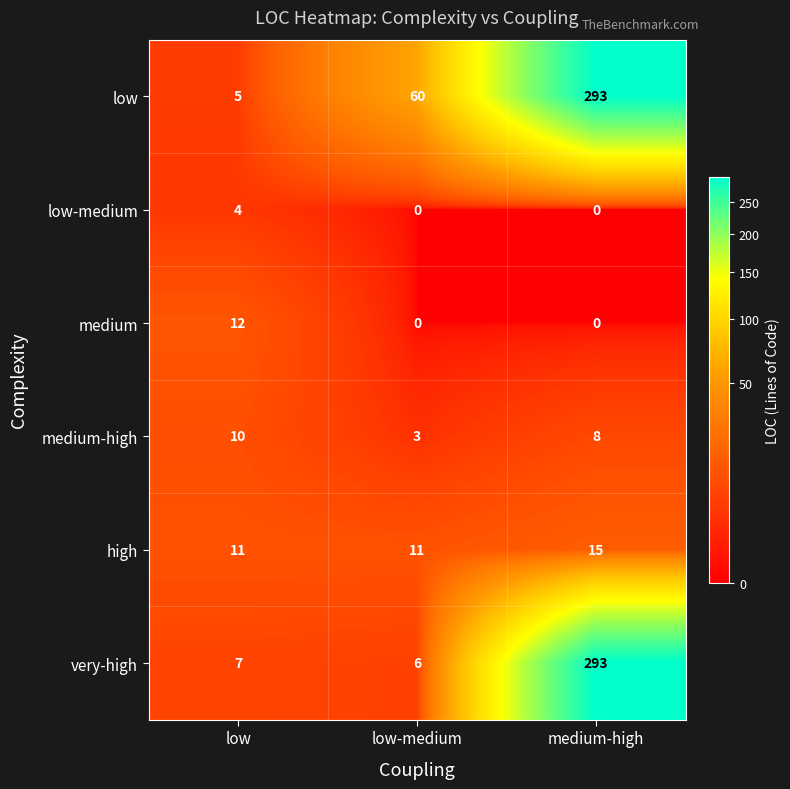

What is the greatest value displayed?

293